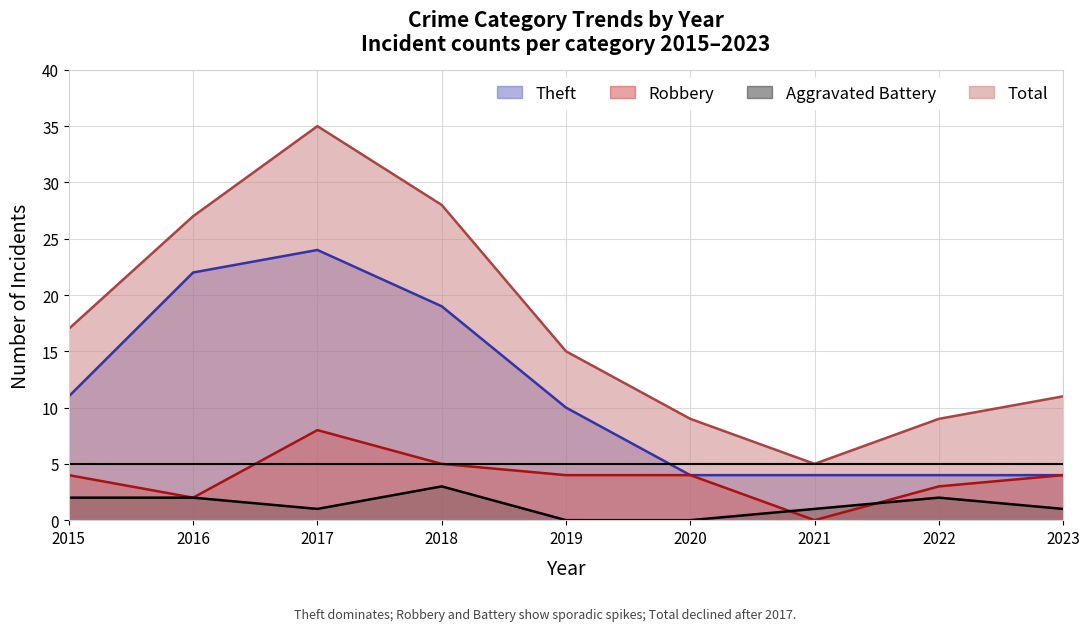

Reading right to left, transcribe all the data shown in this chart.

Theft: 2023=4	2022=4	2021=4	2020=4	2019=10	2018=19	2017=24	2016=22	2015=11
Robbery: 2023=4	2022=3	2021=0	2020=4	2019=4	2018=5	2017=8	2016=2	2015=4
Aggravated Battery: 2023=1	2022=2	2021=1	2020=0	2019=0	2018=3	2017=1	2016=2	2015=2
Total: 2023=11	2022=9	2021=5	2020=9	2019=15	2018=28	2017=35	2016=27	2015=17